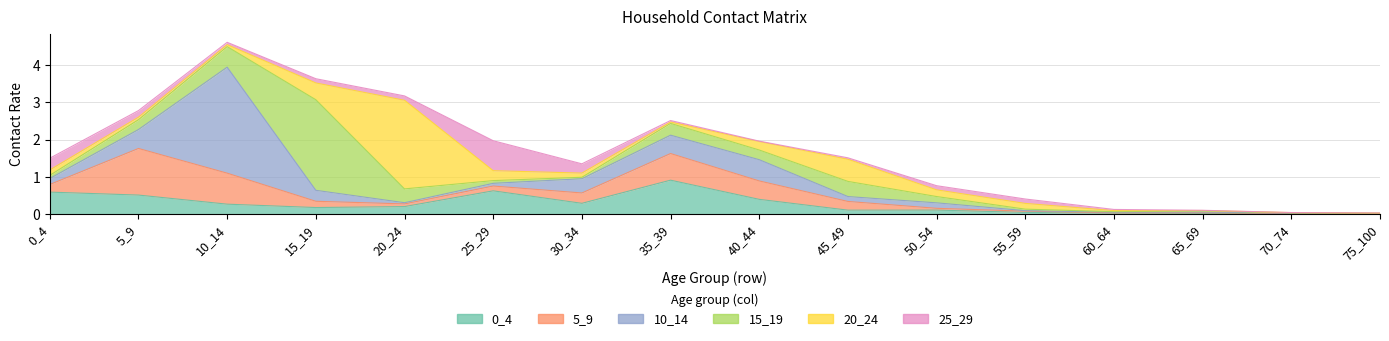

What is the average value of the 5_9 series?

0.3